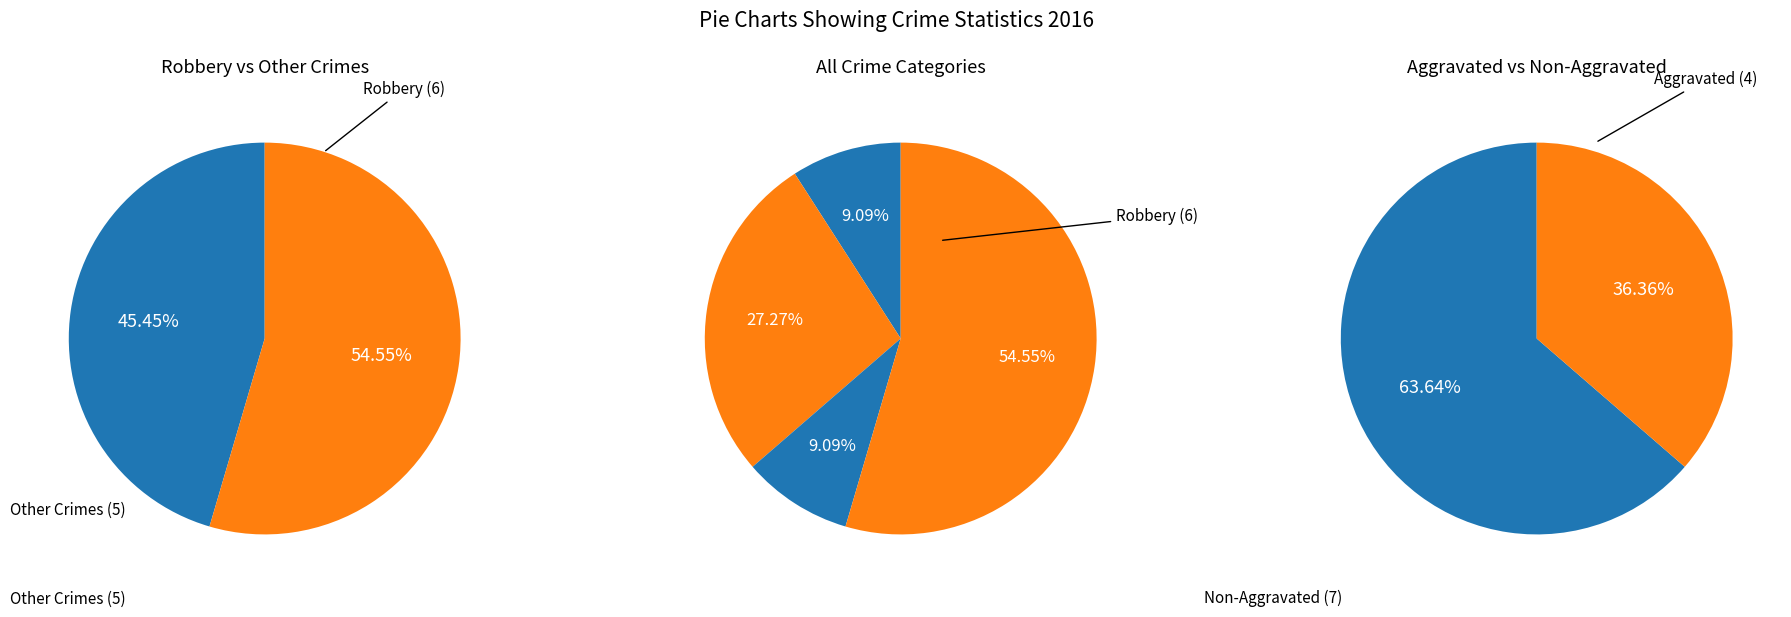

Is it true that Aggravated Assault is 9% of the pie?

True